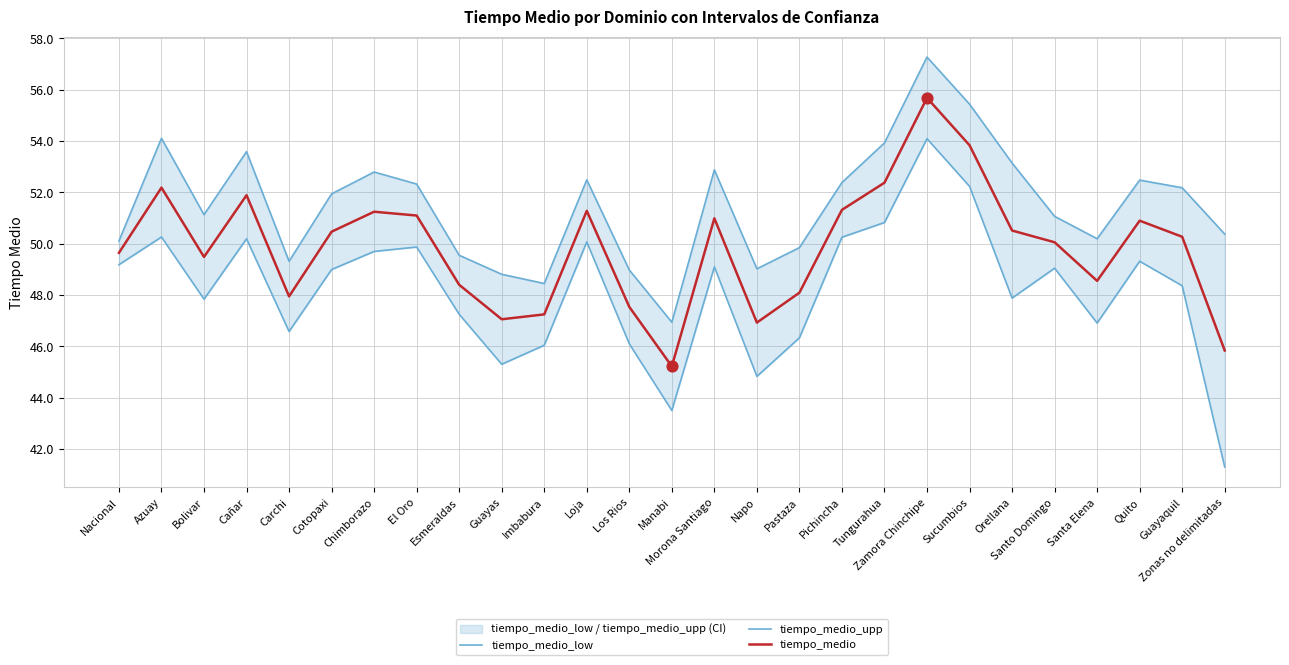

What is the total value across all series at Zamora Chinchipe?

167.0